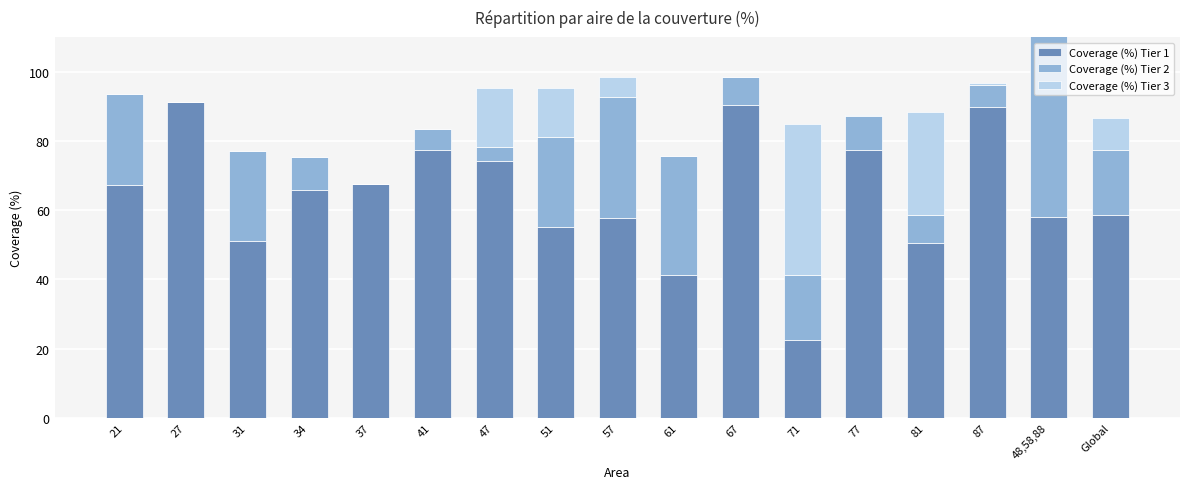

Rank the series at 51 from highest to lowest value.

Coverage (%) Tier 1, Coverage (%) Tier 2, Coverage (%) Tier 3